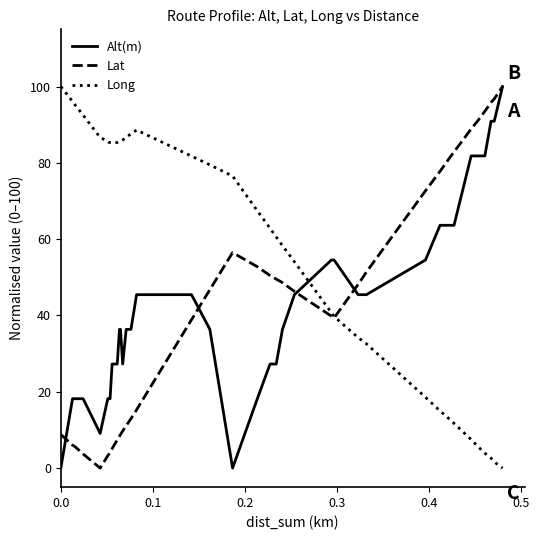

True or false: Alt(m) and Long intersect in this chart.

True